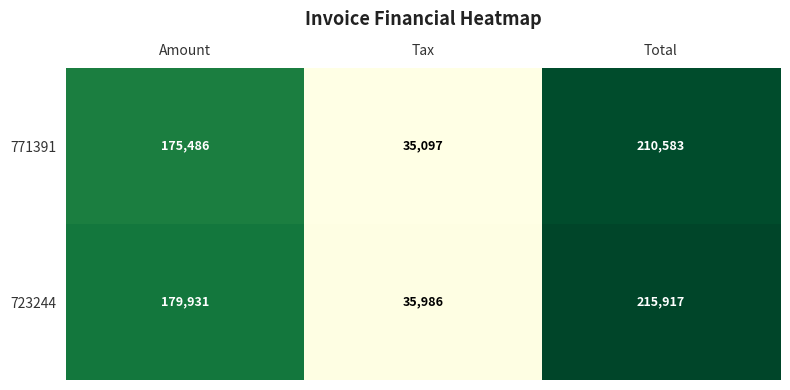

How many categories are shown in the chart?

3